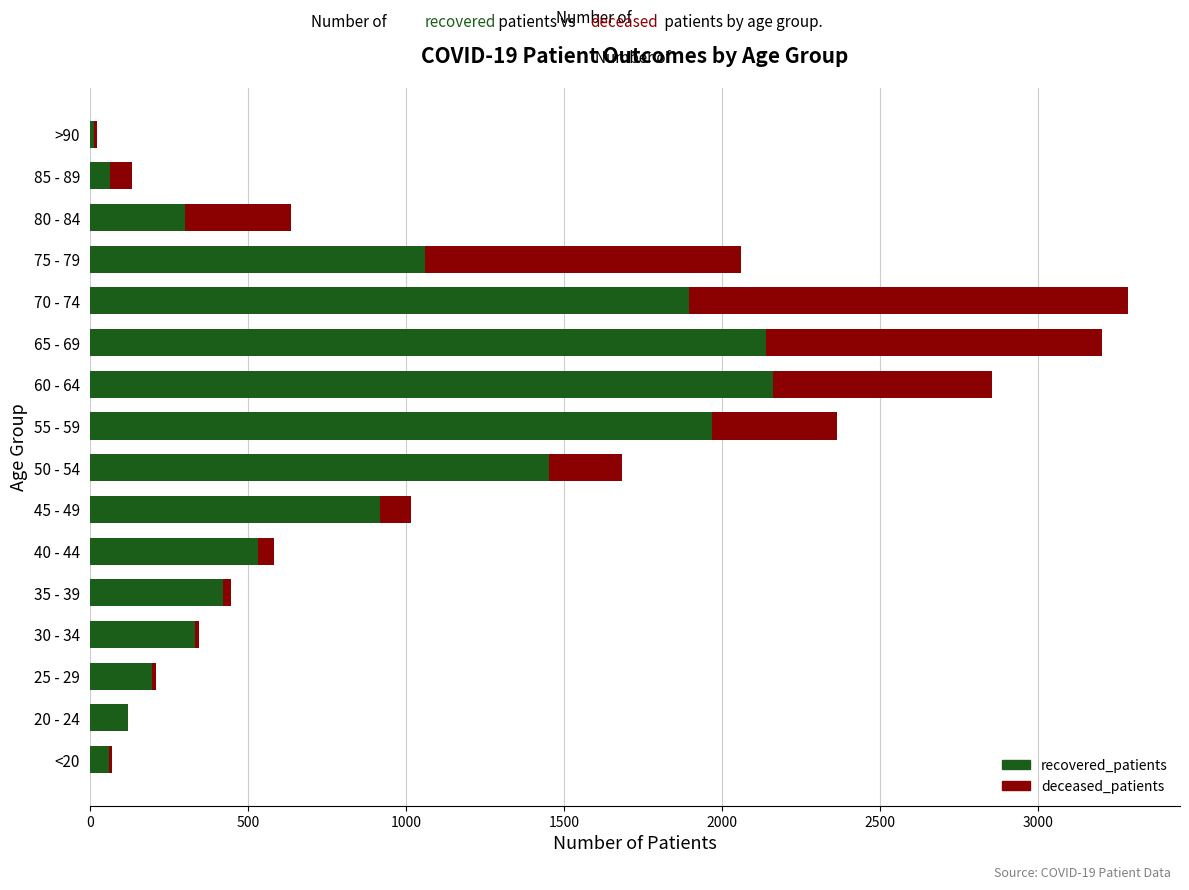

What is the highest value of the recovered_patients series?

2160